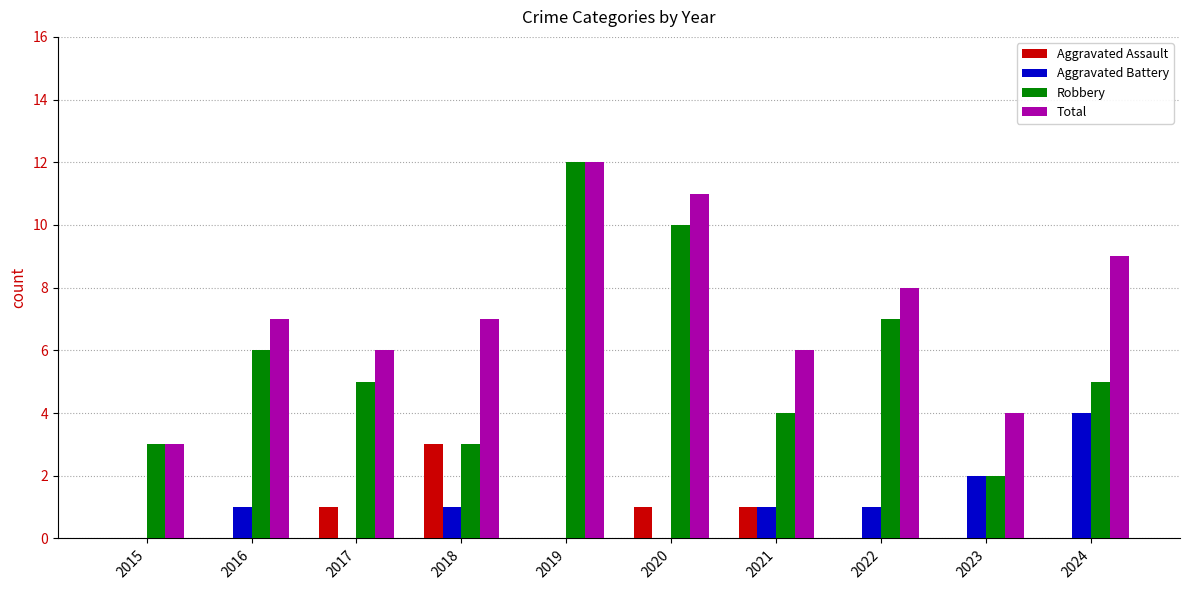

What is the highest value of the Total series?

12